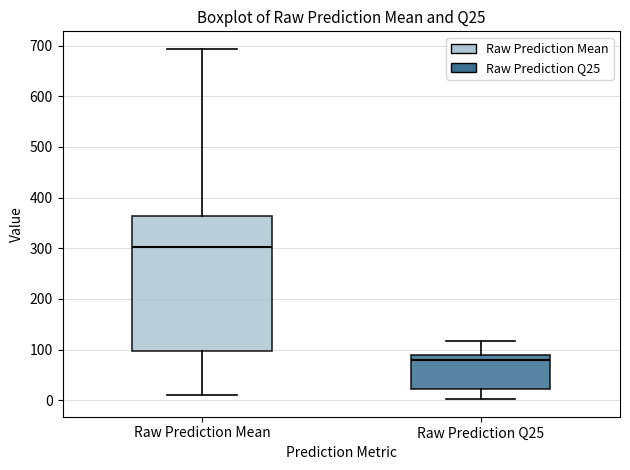

Reading left to right, read every box against the y-axis: the position of its median line, the range the box covers, and the ends of its whiskers. The values are not printed on the chart, so give them approximately, as read against the axis.

Raw Prediction Mean: median 300, box 100 to 360, whiskers 10 to 690
Raw Prediction Q25: median 80, box 20 to 90, whiskers 0 to 120